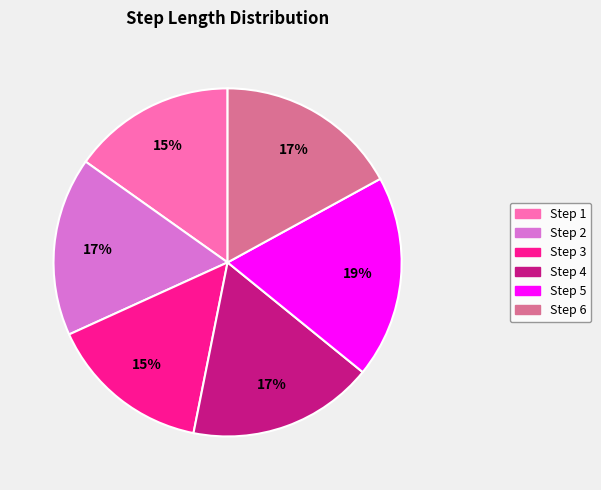

Between Step 5 and Step 2, which is larger?

Step 5